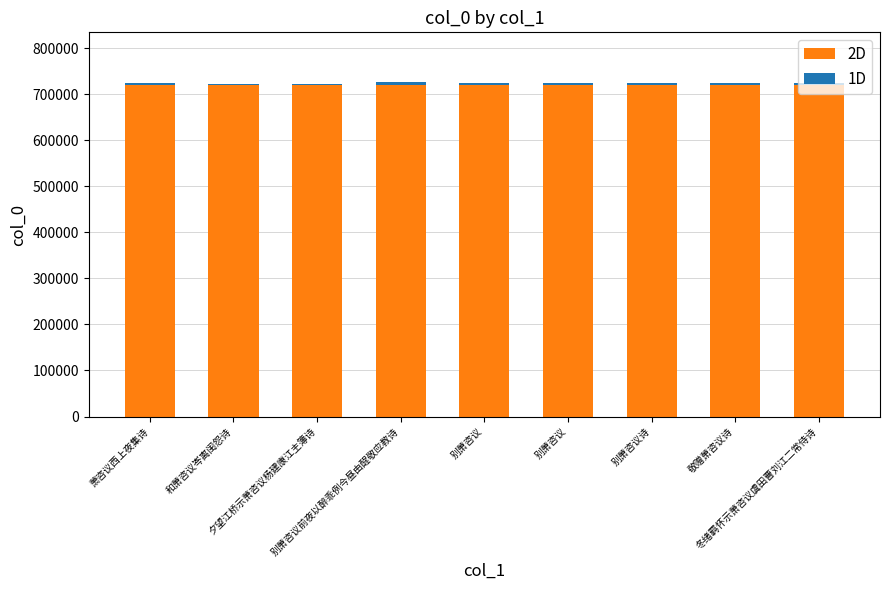

Count the number of categories in the chart.

9